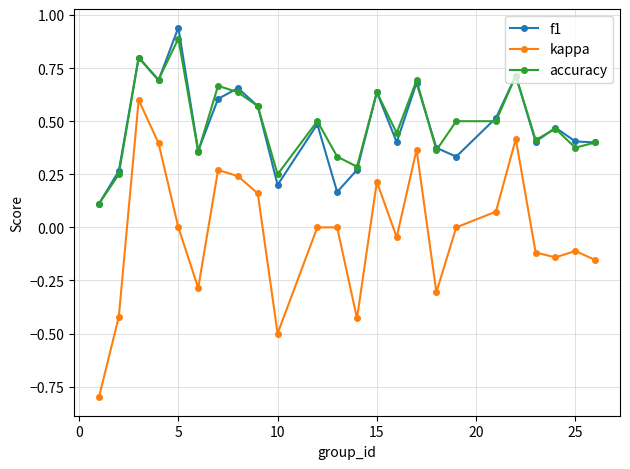

Is this an area chart (filled region under the line)?

No